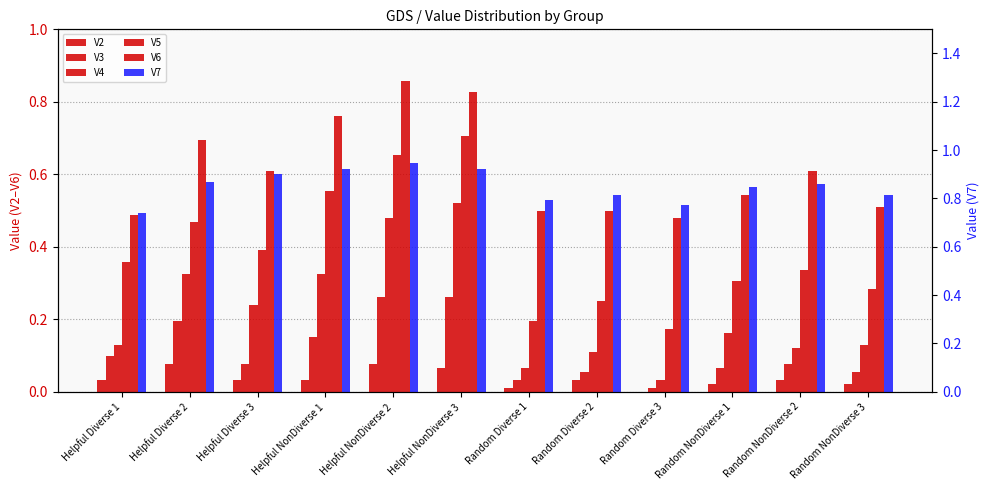

Reading left to right, extract all data points from this chart.

V2: 0.0	0.1	0.0	0.0	0.1	0.1	0.0	0.0	0.0	0.0	0.0	0.0
V3: 0.1	0.2	0.1	0.2	0.3	0.3	0.0	0.1	0.0	0.1	0.1	0.1
V4: 0.1	0.3	0.2	0.3	0.5	0.5	0.1	0.1	0.0	0.2	0.1	0.1
V5: 0.4	0.5	0.4	0.6	0.7	0.7	0.2	0.2	0.2	0.3	0.3	0.3
V6: 0.5	0.7	0.6	0.8	0.9	0.8	0.5	0.5	0.5	0.5	0.6	0.5
V7: 0.7	0.9	0.9	0.9	0.9	0.9	0.8	0.8	0.8	0.8	0.9	0.8